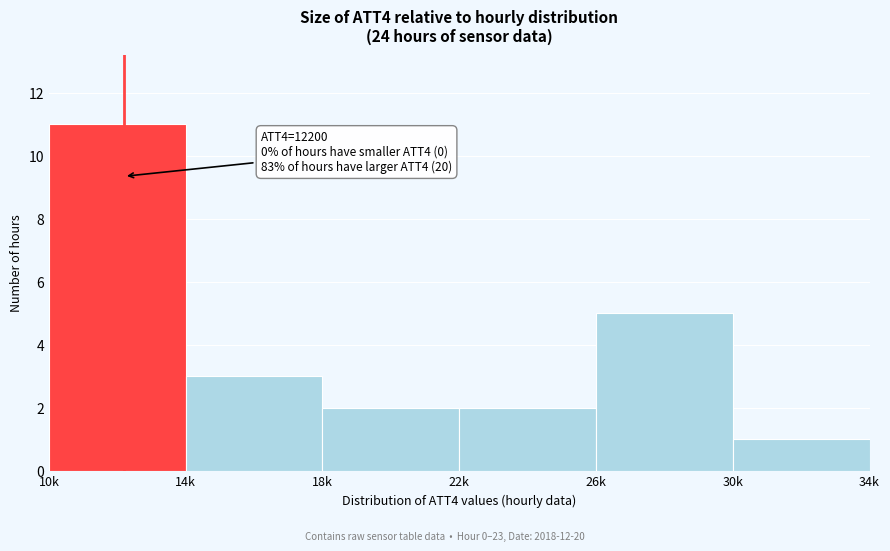

Reading left to right, transcribe all the data shown in this chart.

10k=11	14k=3	18k=2	22k=2	26k=5	30k=1